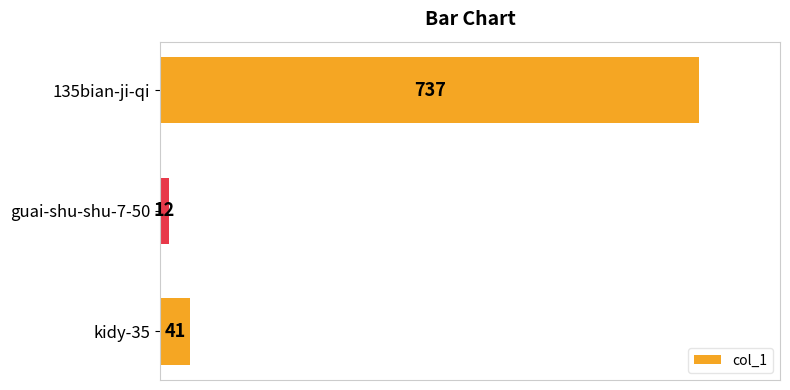

Between 135bian-ji-qi and guai-shu-shu-7-50, which is larger?

135bian-ji-qi